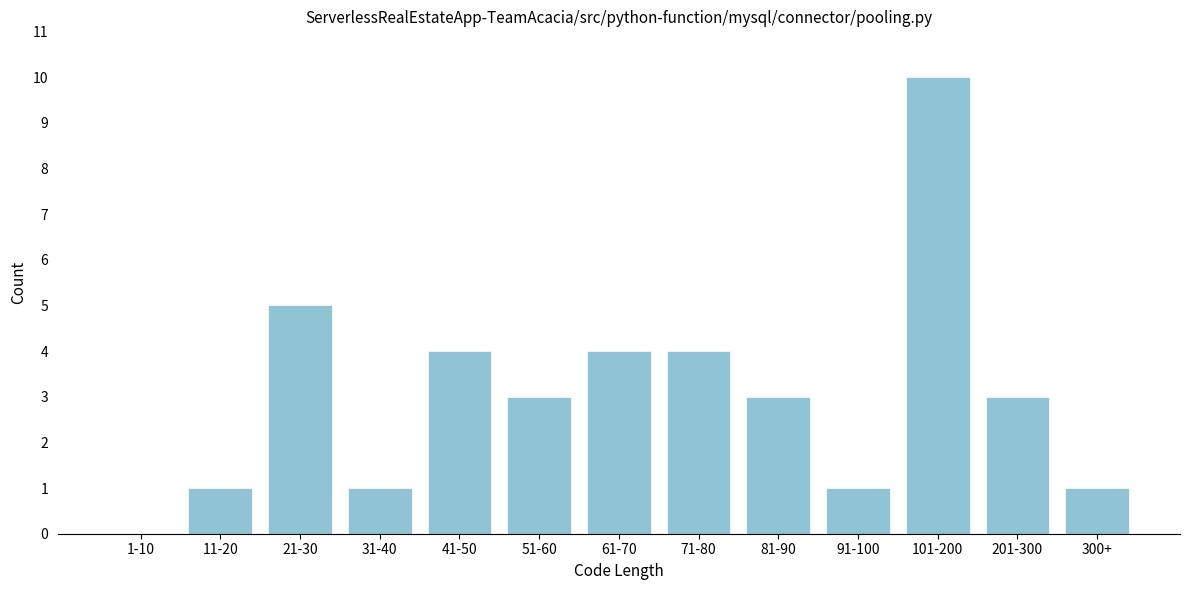

Reading left to right, what are all the values shown in this chart?

1-10=0	11-20=1	21-30=5	31-40=1	41-50=4	51-60=3	61-70=4	71-80=4	81-90=3	91-100=1	101-200=10	201-300=3	300+=1